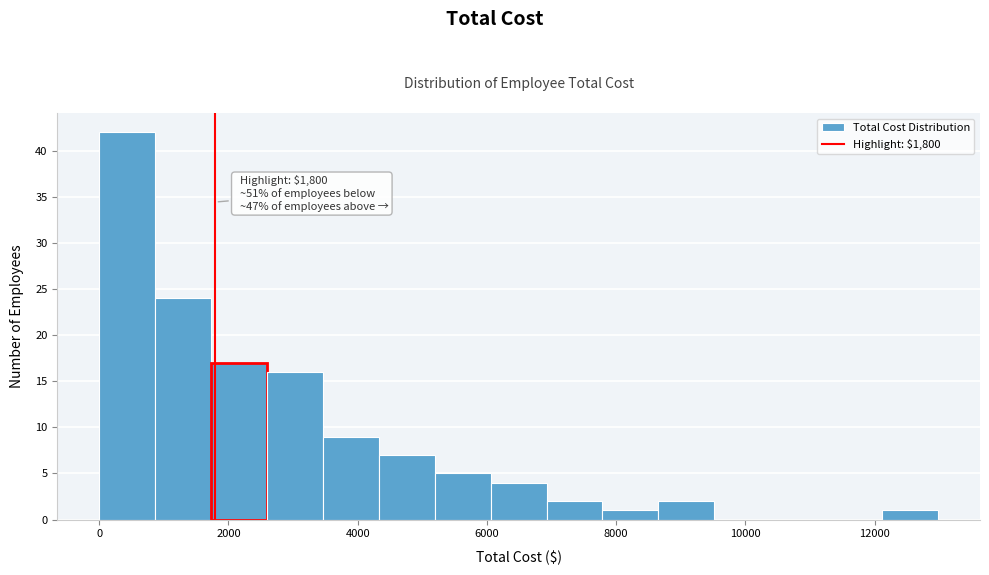

Over which range of the x-axis is the bar tallest?

0 to 800